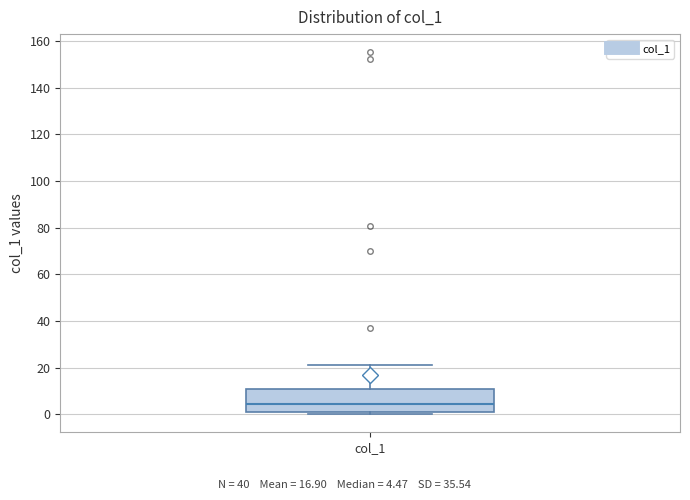

Read this box plot against the y-axis: the position of the median line, the range covered by the box, and the ends of both whiskers. The values are not printed on the chart, so give them approximately, as read against the axis.

median 4, box 2 to 10, whiskers 0 to 22